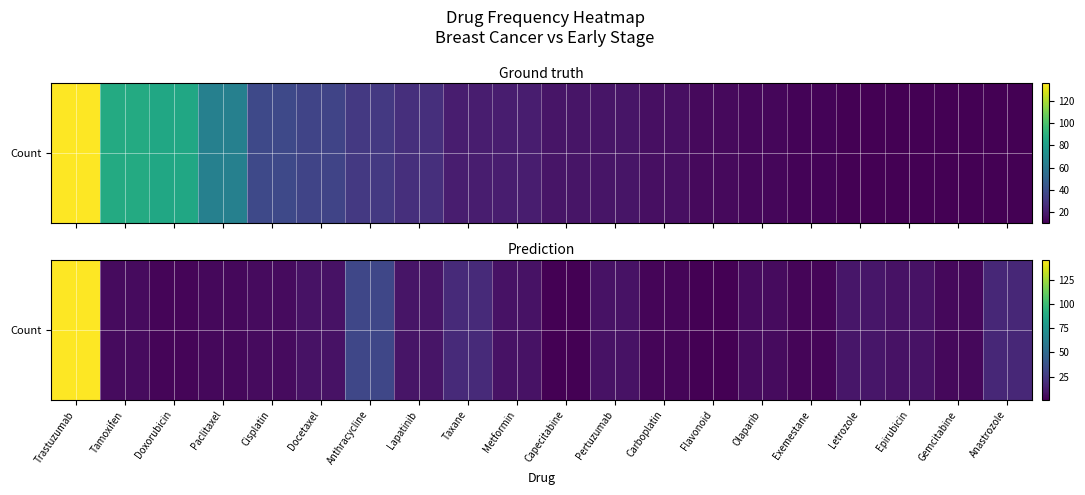

Which label corresponds to the smallest value in the chart?

Capecitabine